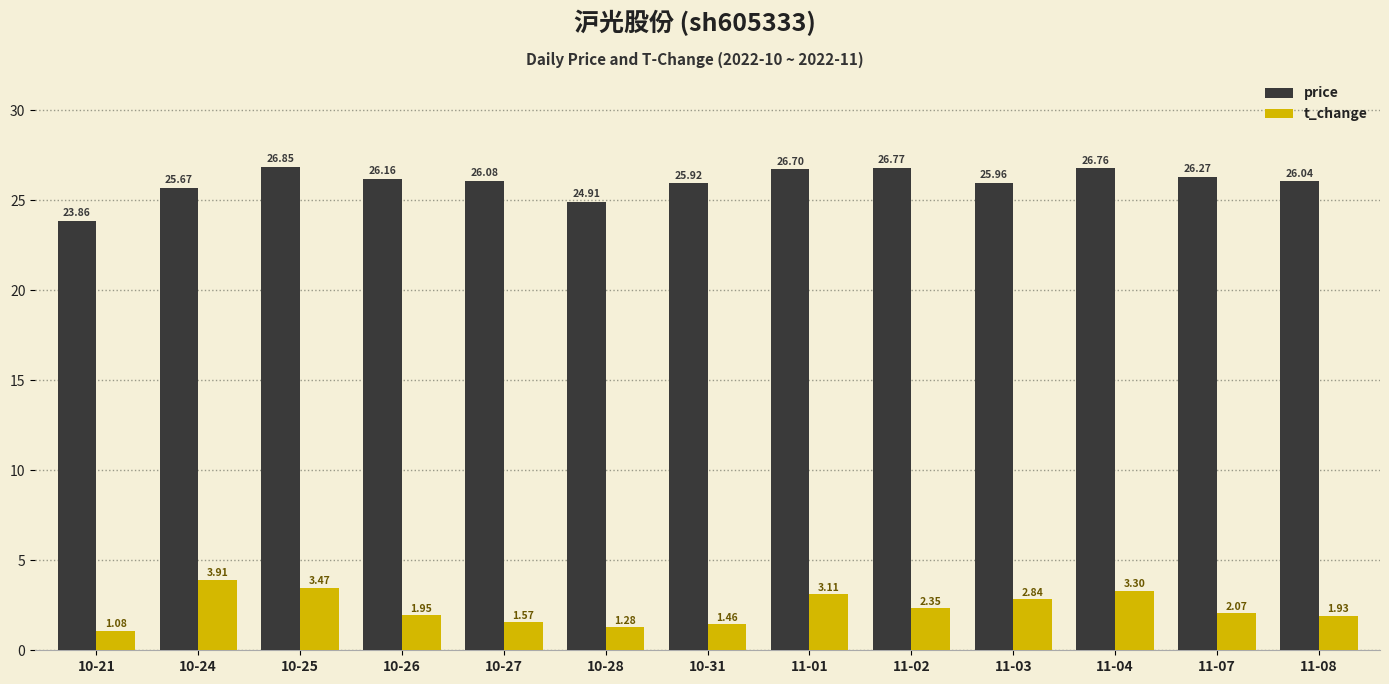

List the labels in order of t_change value, largest first.

10-24, 10-25, 11-04, 11-01, 11-03, 11-02, 11-07, 10-26, 11-08, 10-27, 10-31, 10-28, 10-21